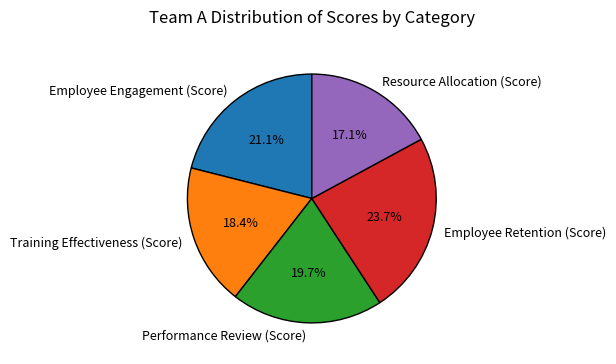

What percentage is the Employee Retention (Score) slice, to the nearest percent?

24%